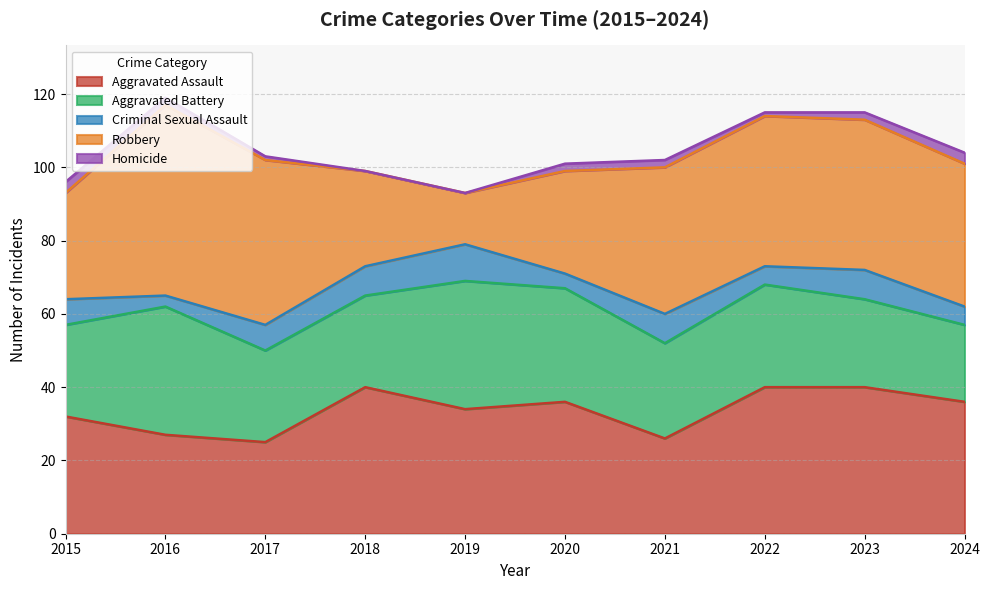

Is the value of Criminal Sexual Assault at 2017 greater than the value of Robbery at 2022?

No